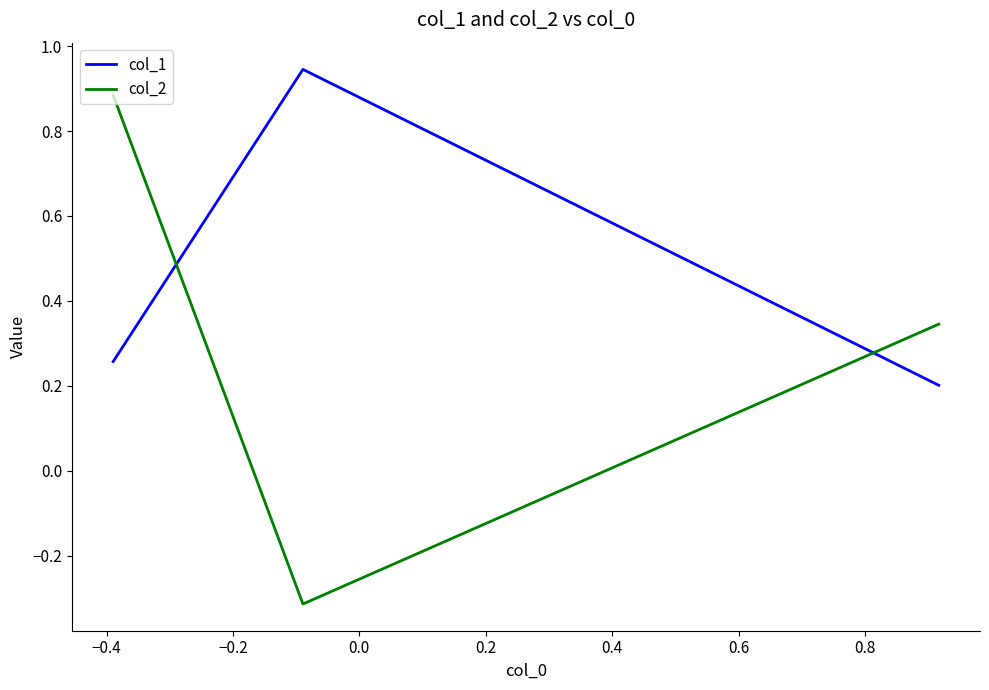

What are all the series names shown in the legend?

col_1, col_2